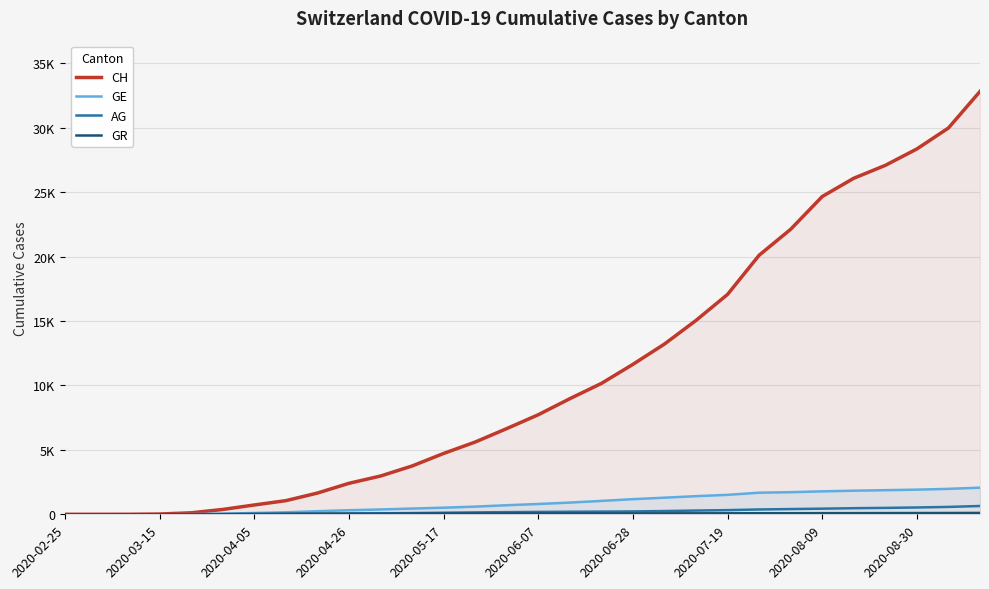

What are all the series names shown in the legend?

CH, GE, AG, GR